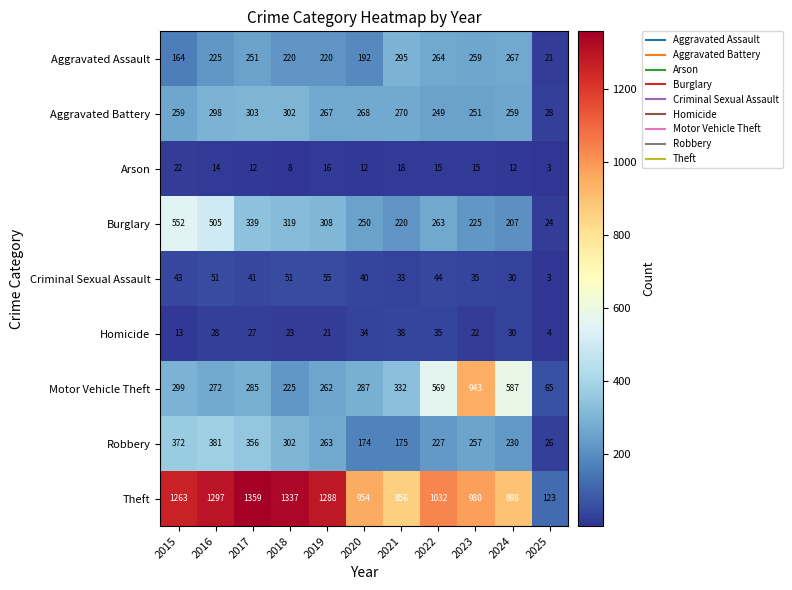

Which series has the largest range (max minus min)?

Theft